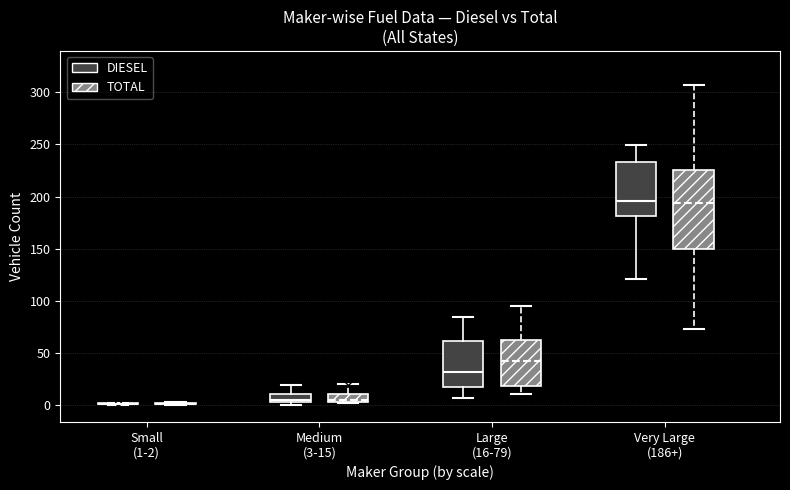

Which box is the tallest, from its lower edge to its upper edge?

Very Large (186+) (TOTAL)